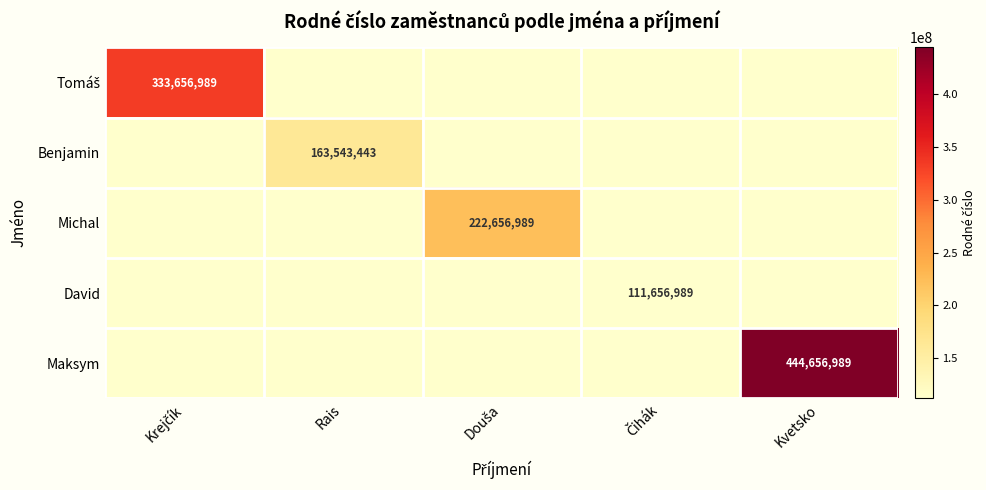

What is the total value across all series at Kvetsko?

444656989